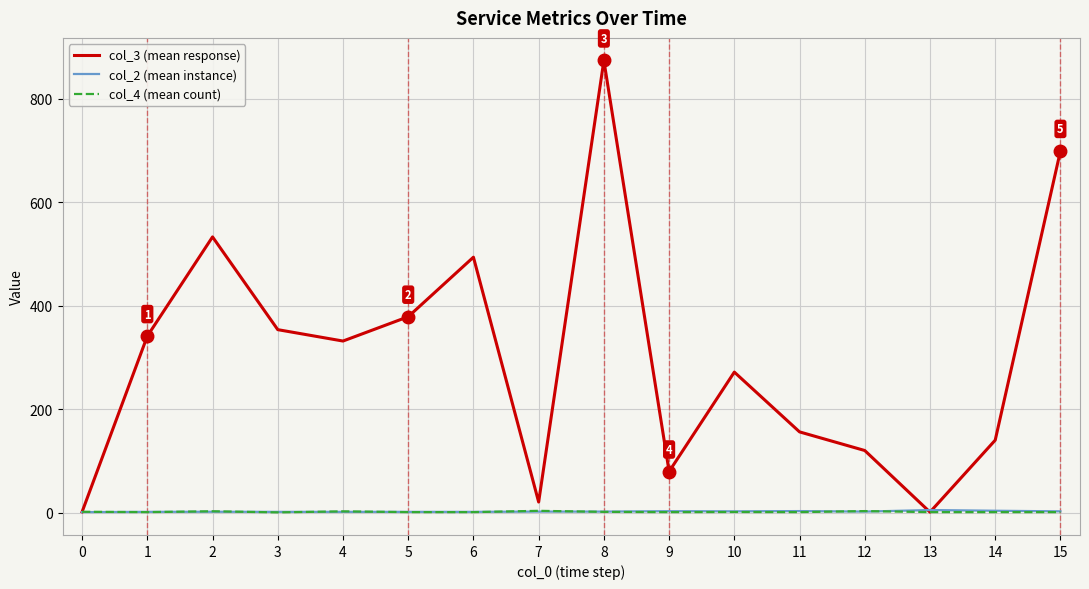

Is it true that col_2 (mean instance) equals 1.5 at 6?

True